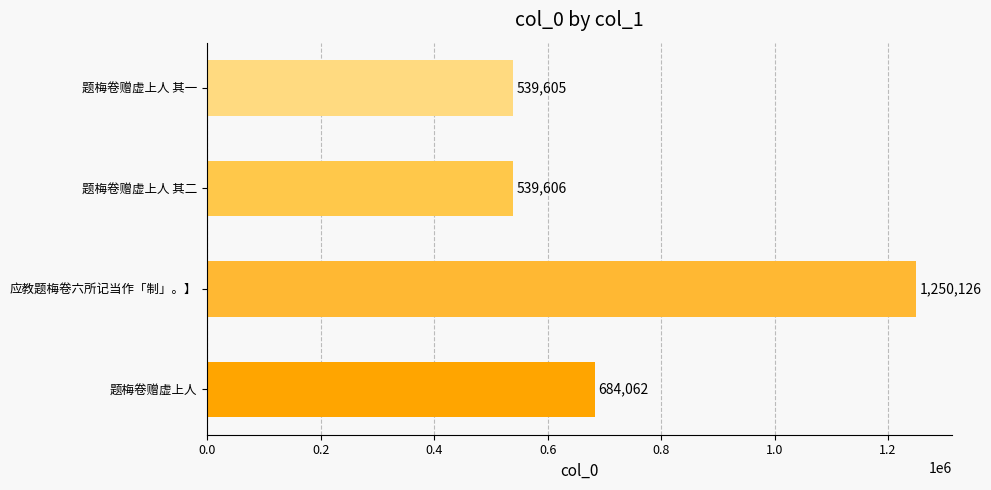

Rank the categories by value from lowest to highest.

题梅卷赠虚上人 其一, 题梅卷赠虚上人 其二, 题梅卷赠虚上人, 应教题梅卷六所记当作「制」。】